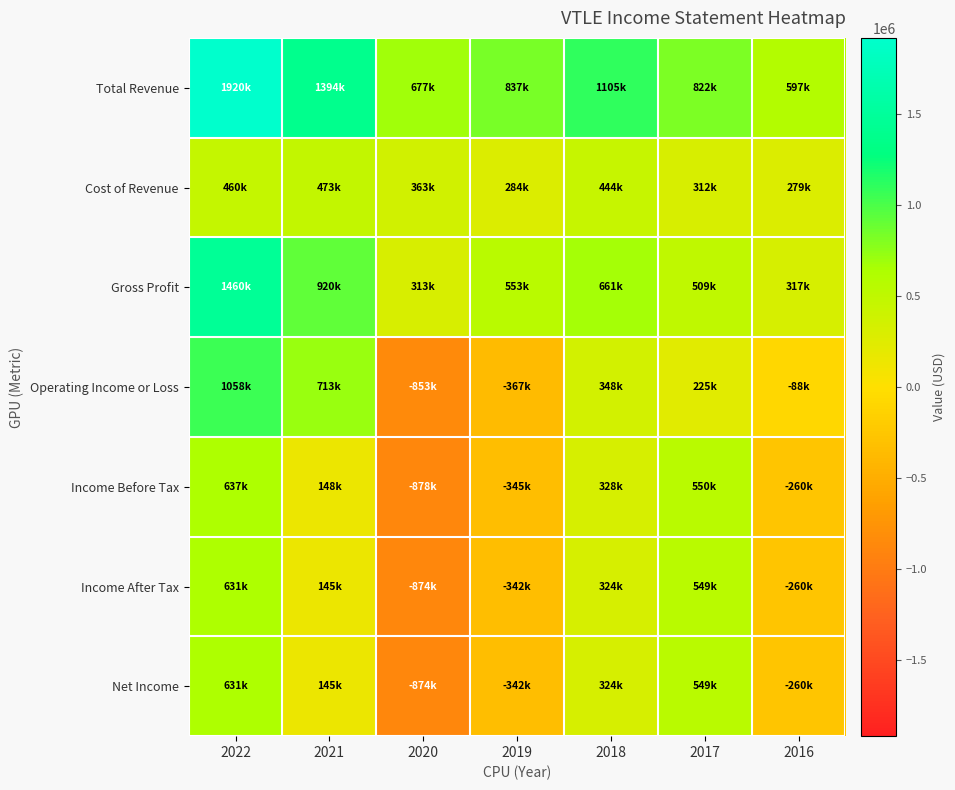

Which label corresponds to the largest value in the chart?

2022